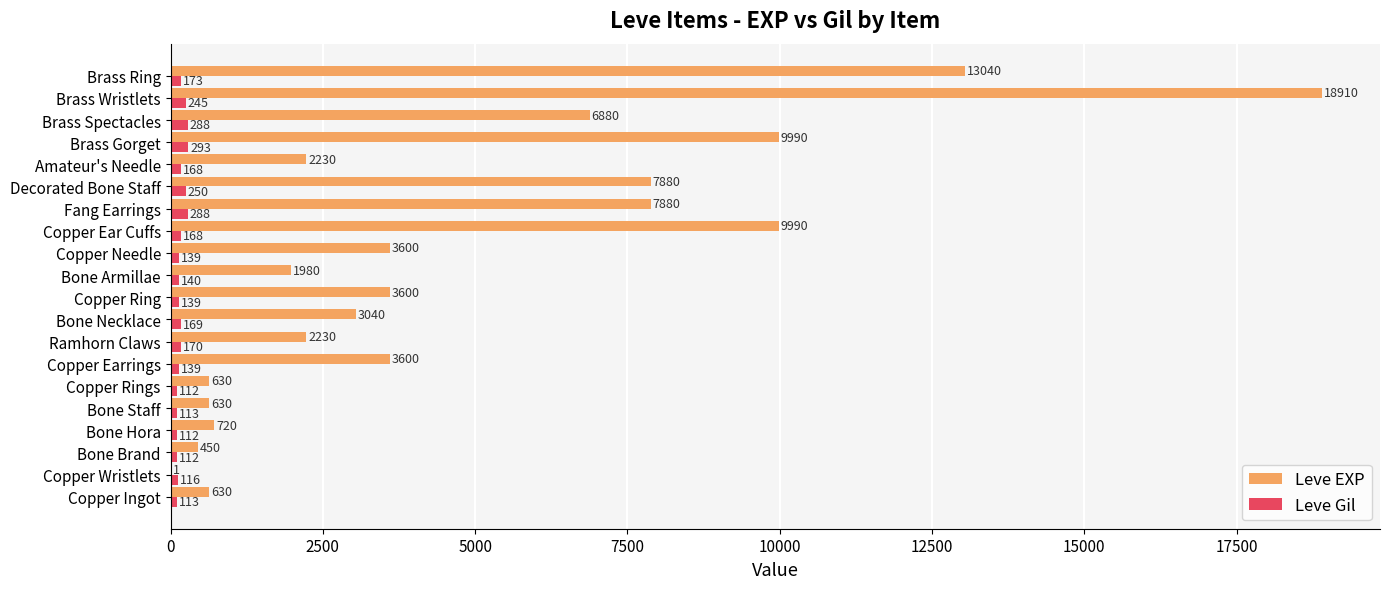

What is the sum of all Leve Gil values?

3447